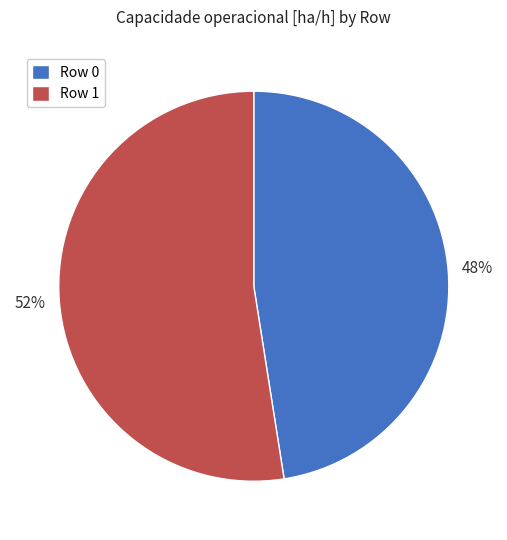

The Row 0 slice represents 53% of the pie. True or false?

False